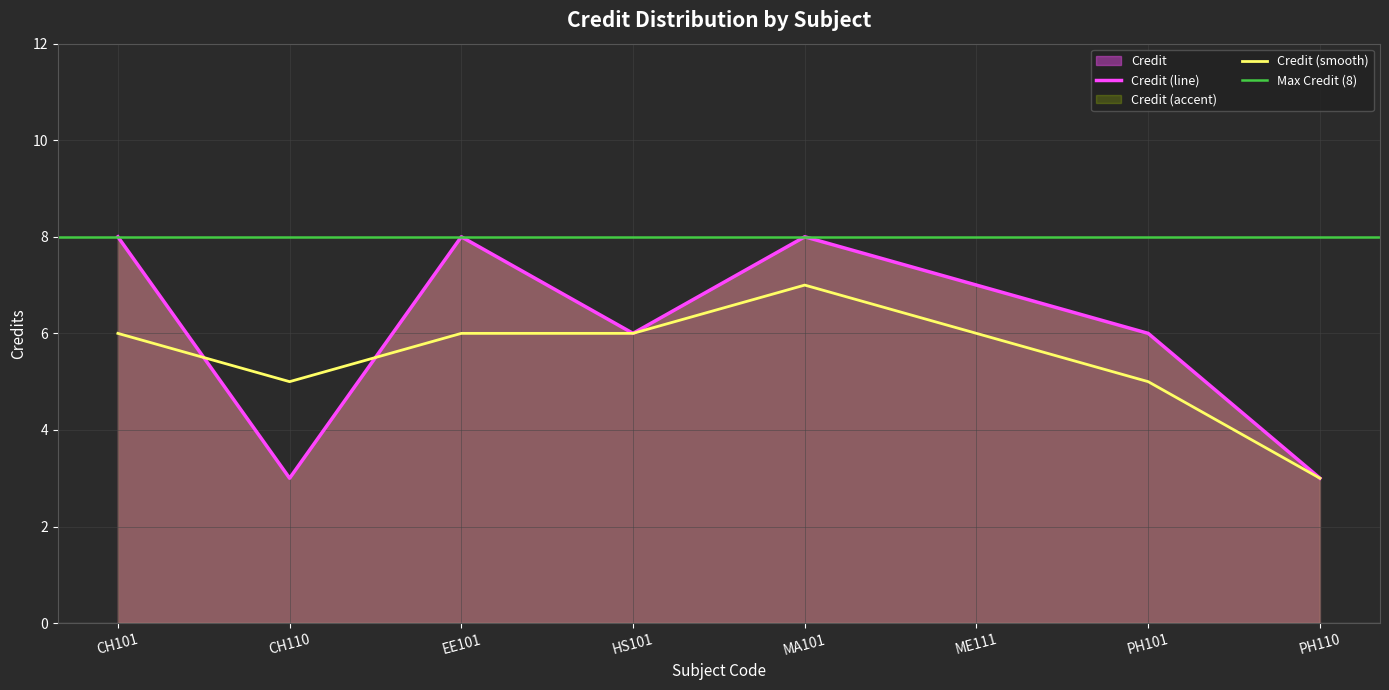

List the labels in order of value, smallest first.

CH110, PH110, HS101, PH101, ME111, CH101, EE101, MA101